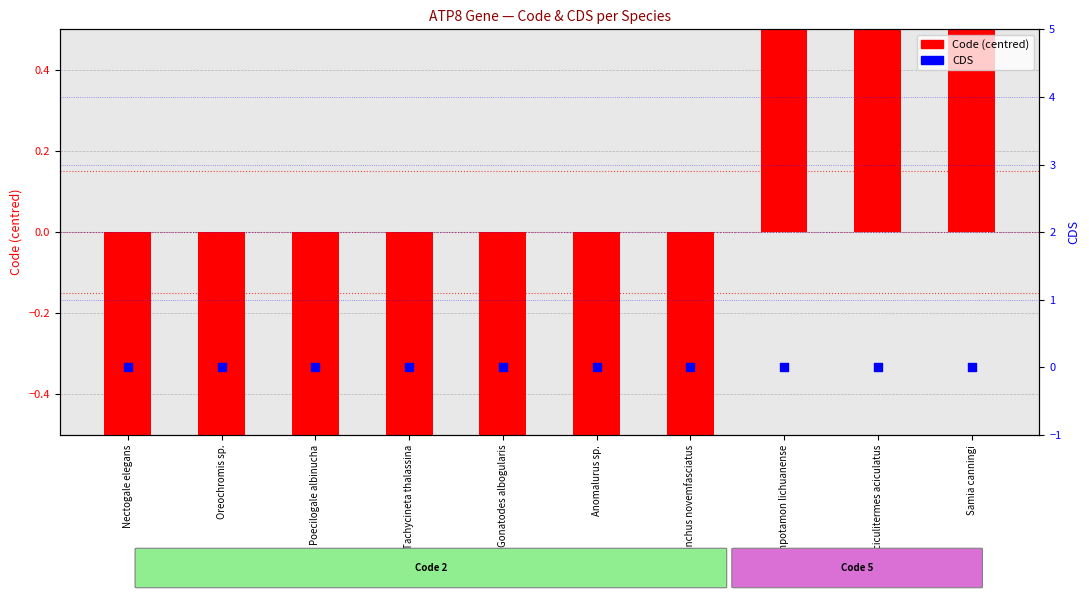

Which series contains the highest Y value?

Code (centred)